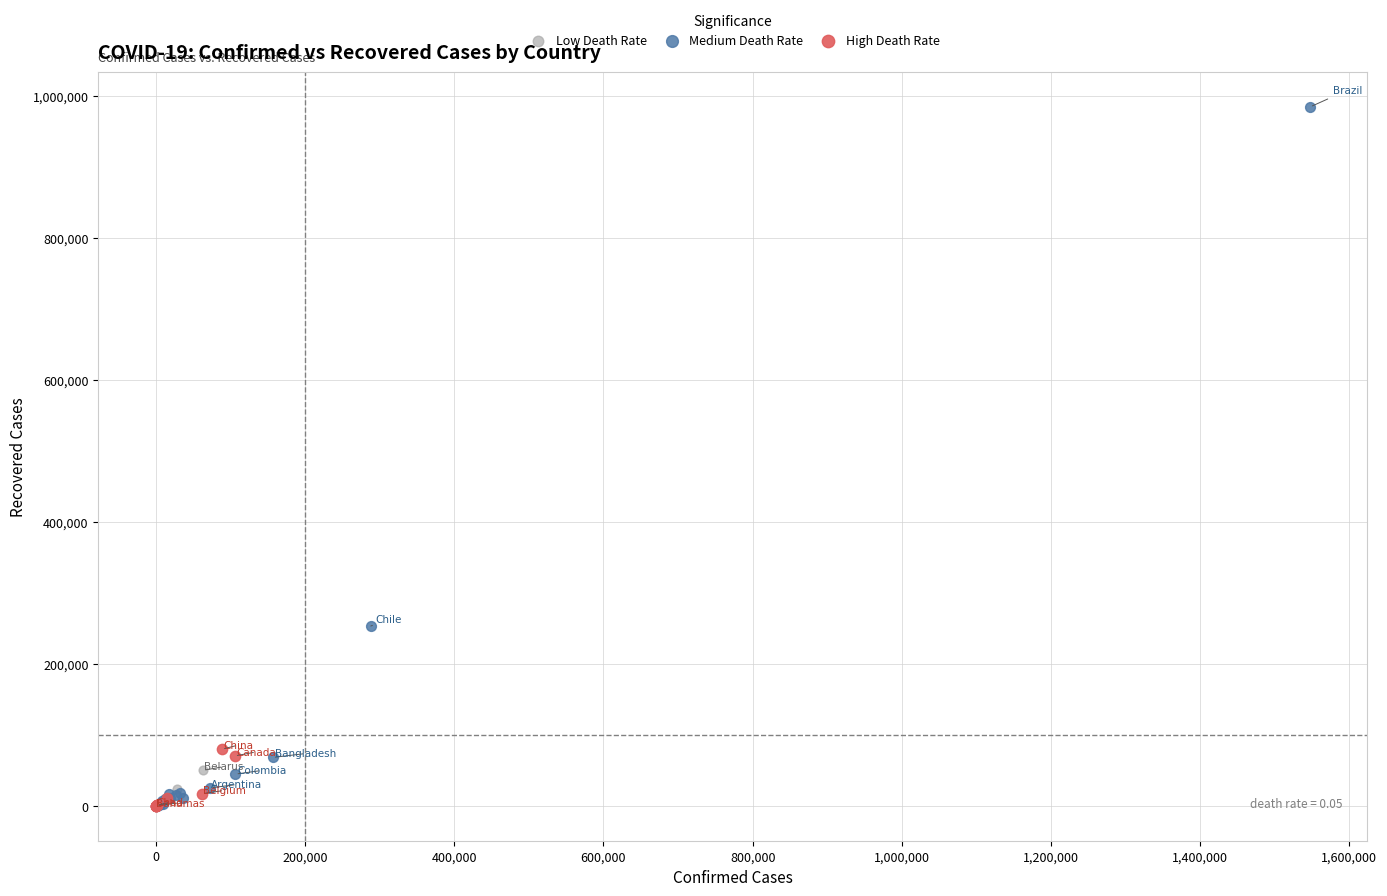

Which series contains the highest Y value?

Medium Death Rate